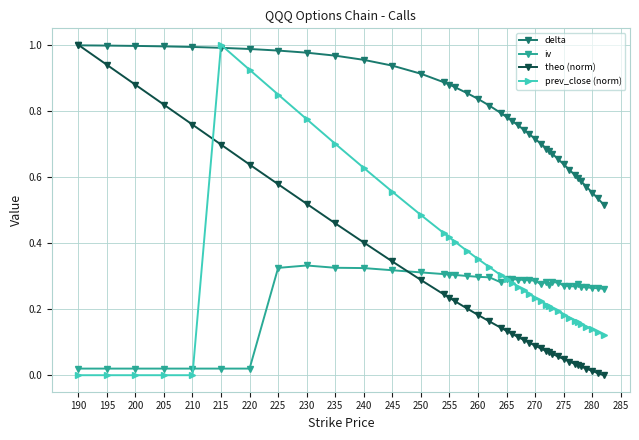

True or false: iv and prev_close (norm) cross at least once.

True